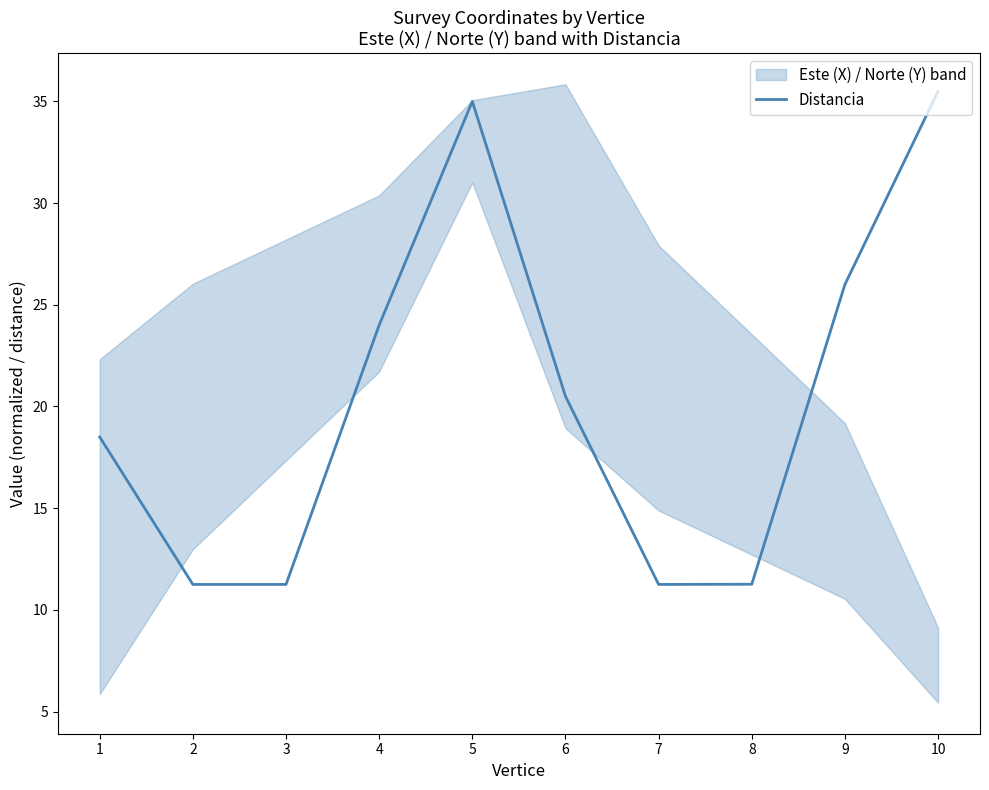

How many data points are less than 20?

5